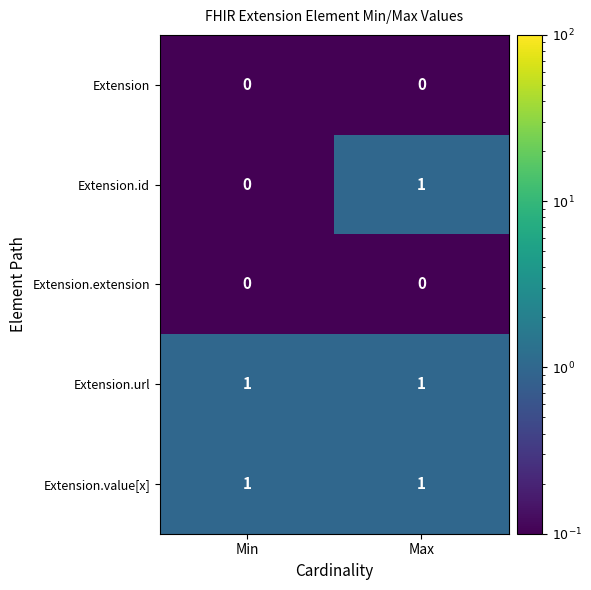

What is the minimum value shown in the chart?

0